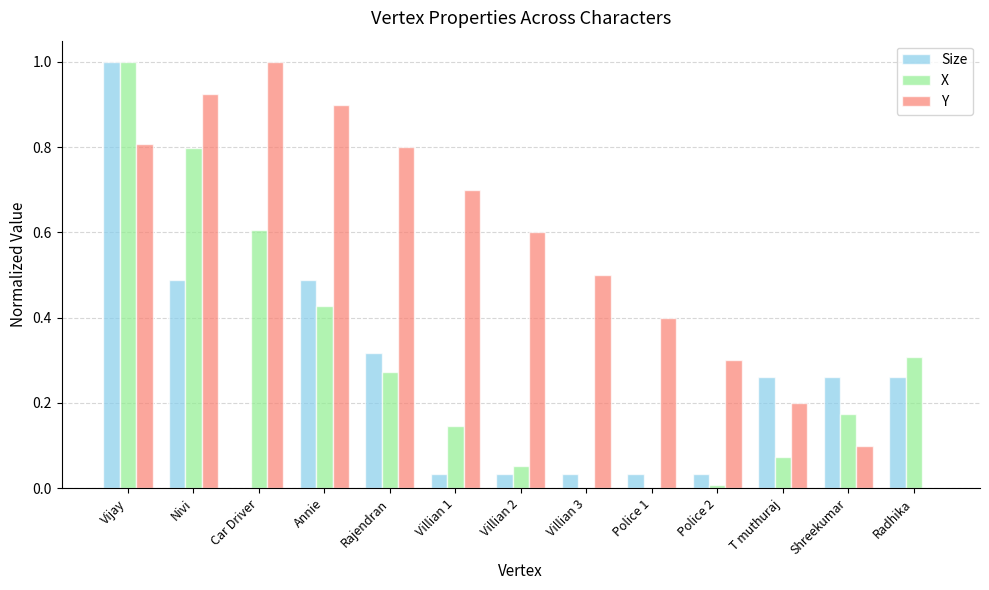

At which label is Y closest to 0?

Radhika